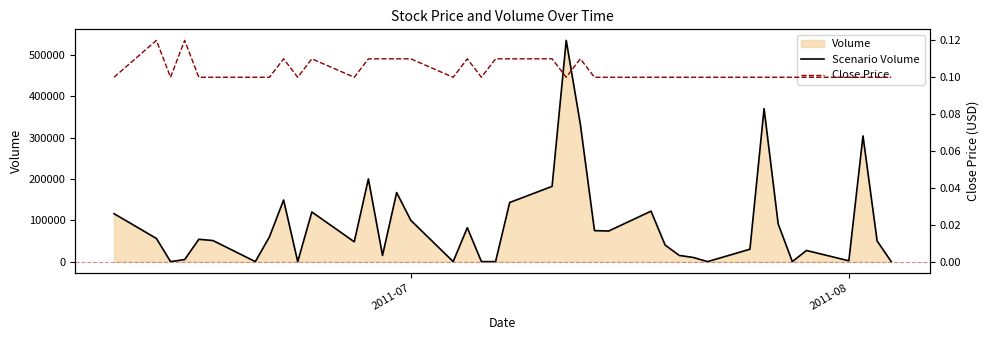

How many lines are shown in the chart?

2